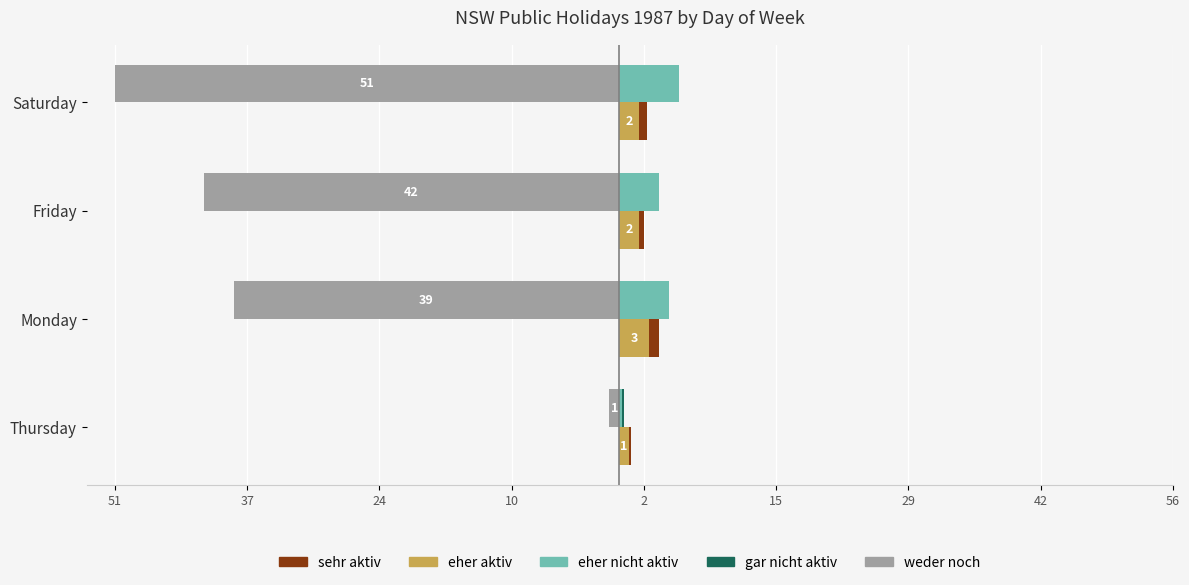

How many series are shown in this chart?

5